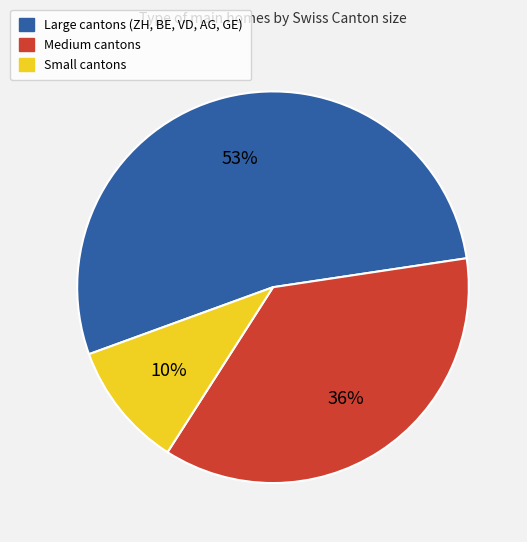

Does any single category account for the majority?

Yes